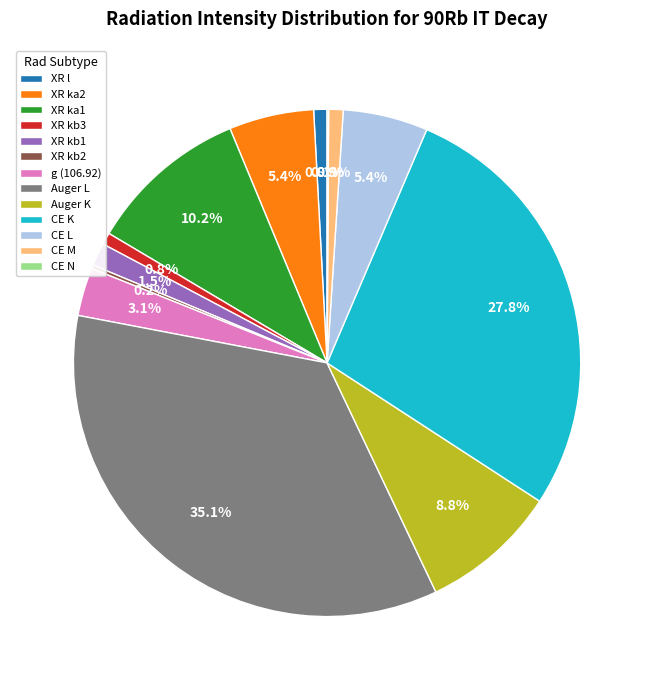

Which has a higher value, XR ka1 or XR kb1?

XR ka1